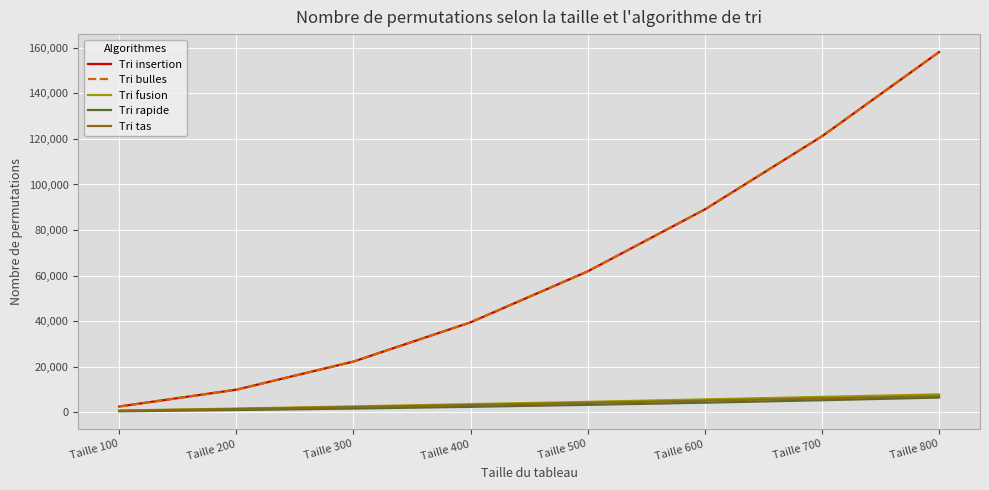

What is the difference between the Tri insertion values at Taille 200 and Taille 800?

148329